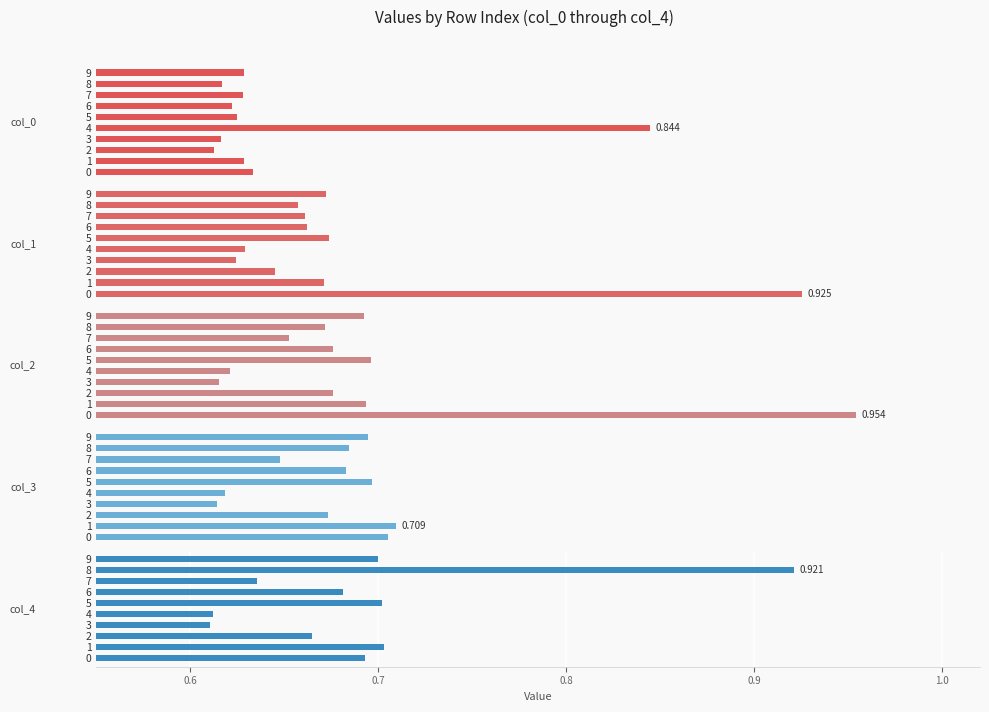

Which series has the largest total across all categories?

2